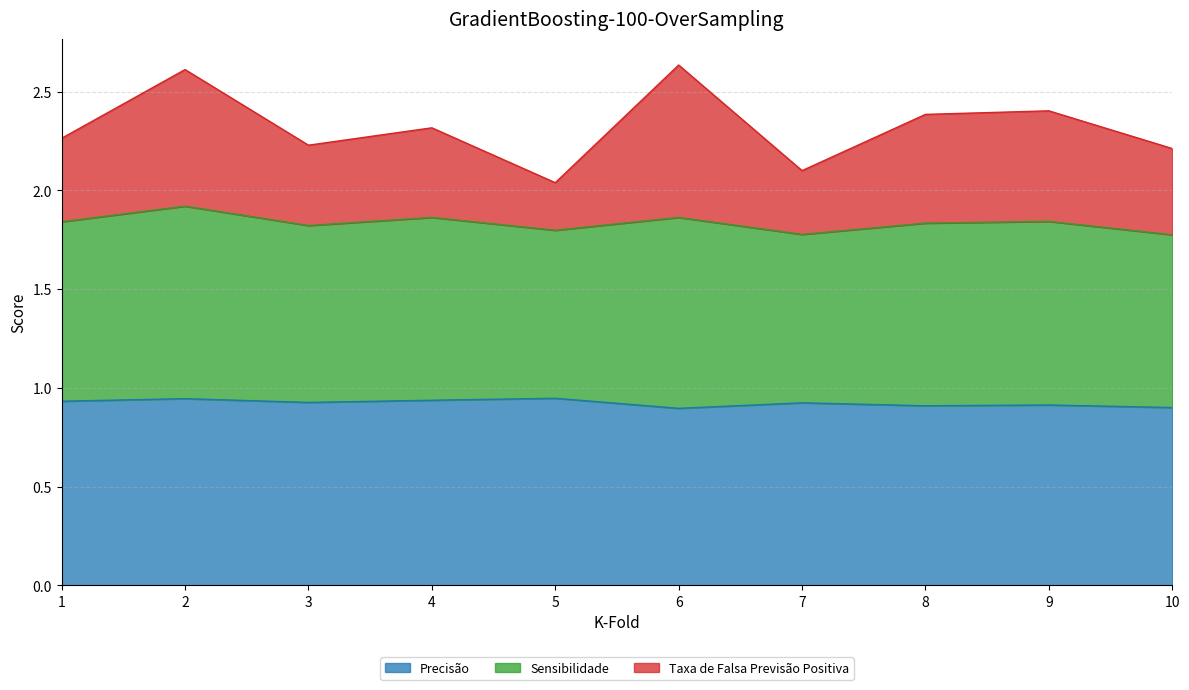

Is it true that Precisão equals 1.4 at 3?

False